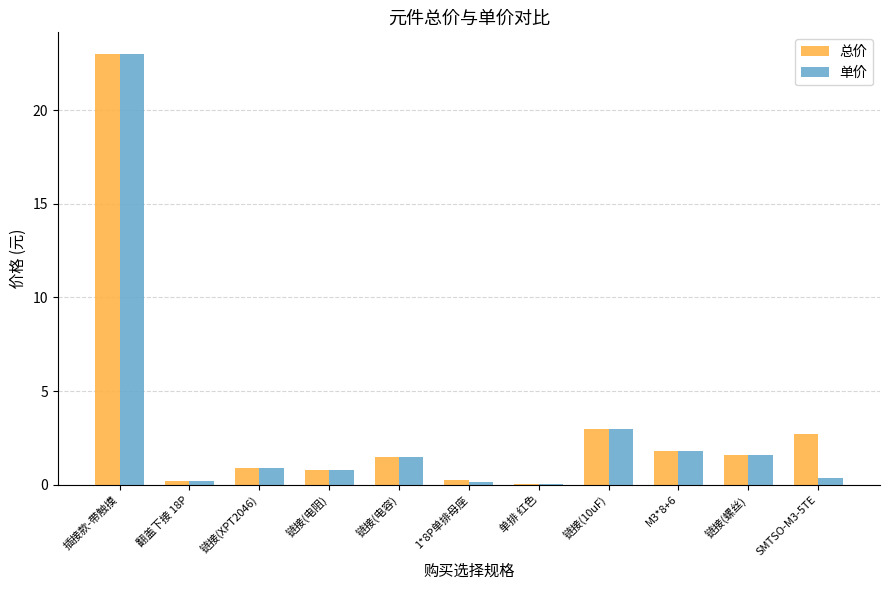

What is the highest value of the 总价 series?

23.0